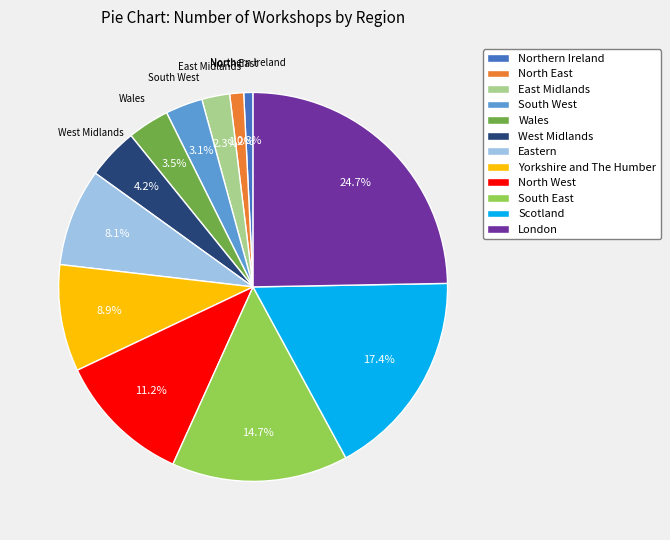

Is there a majority slice in this chart?

No